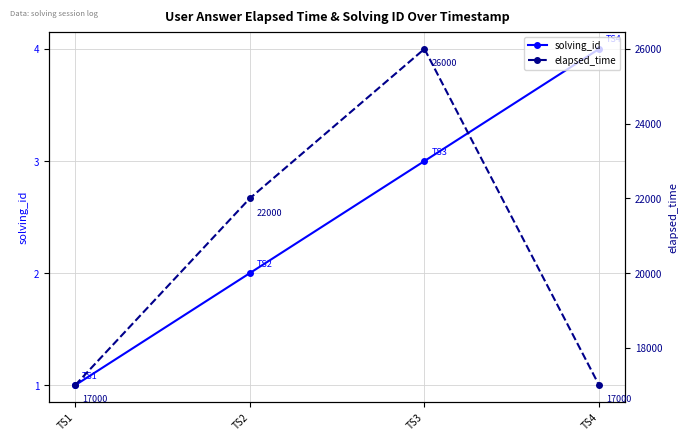

What is the value of the solving_id point at the 3rd from the left?

3